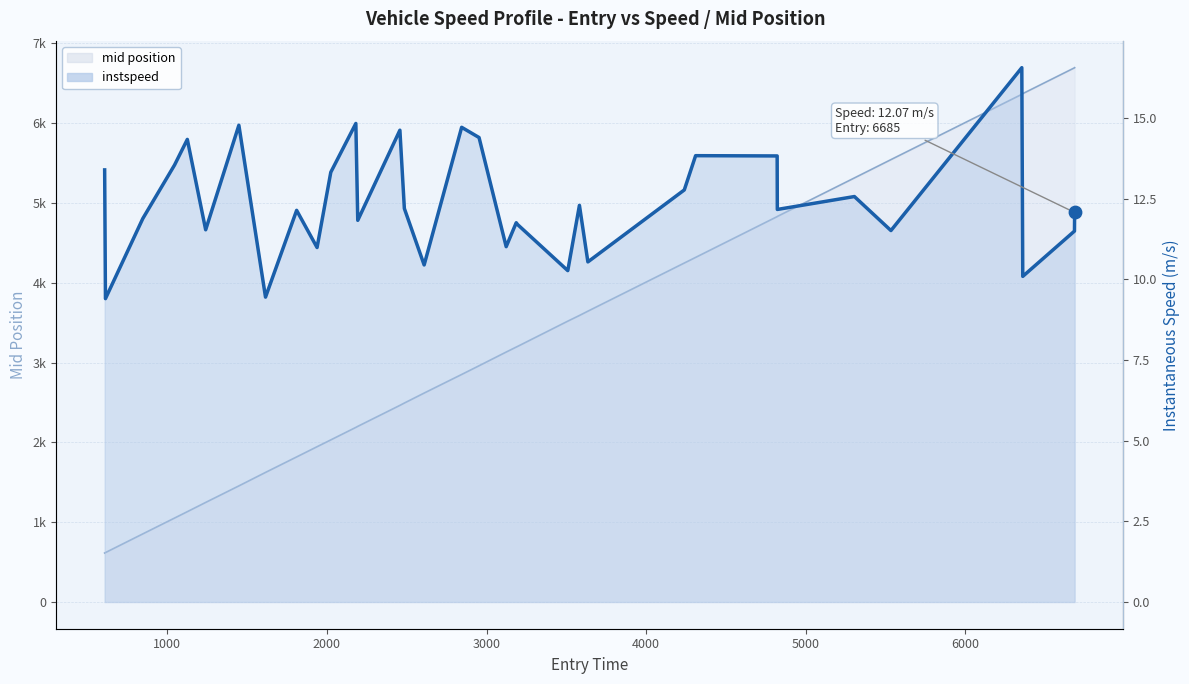

Which series has the largest total across all categories?

mid